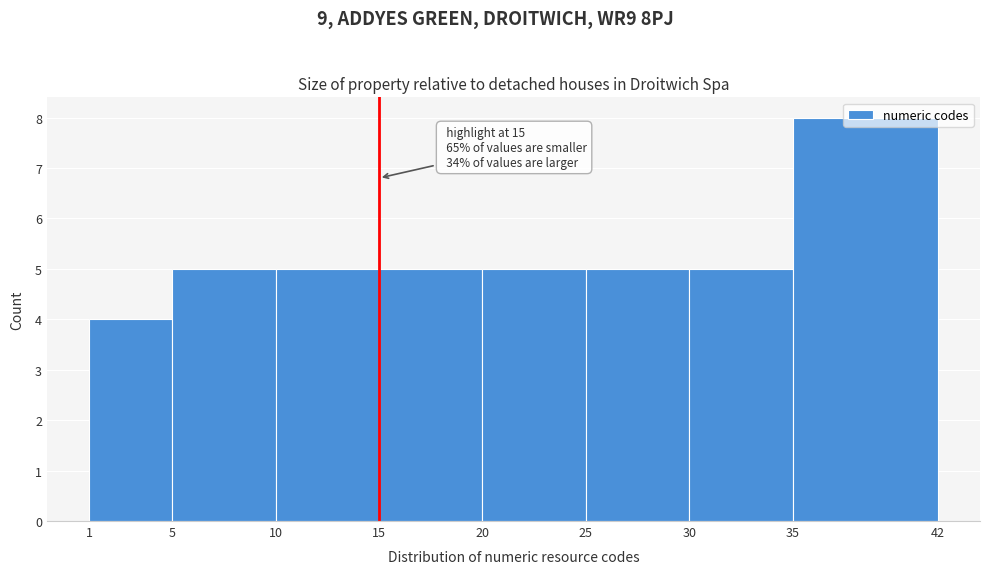

Which range on the x-axis has the tallest bar?

35 to 42